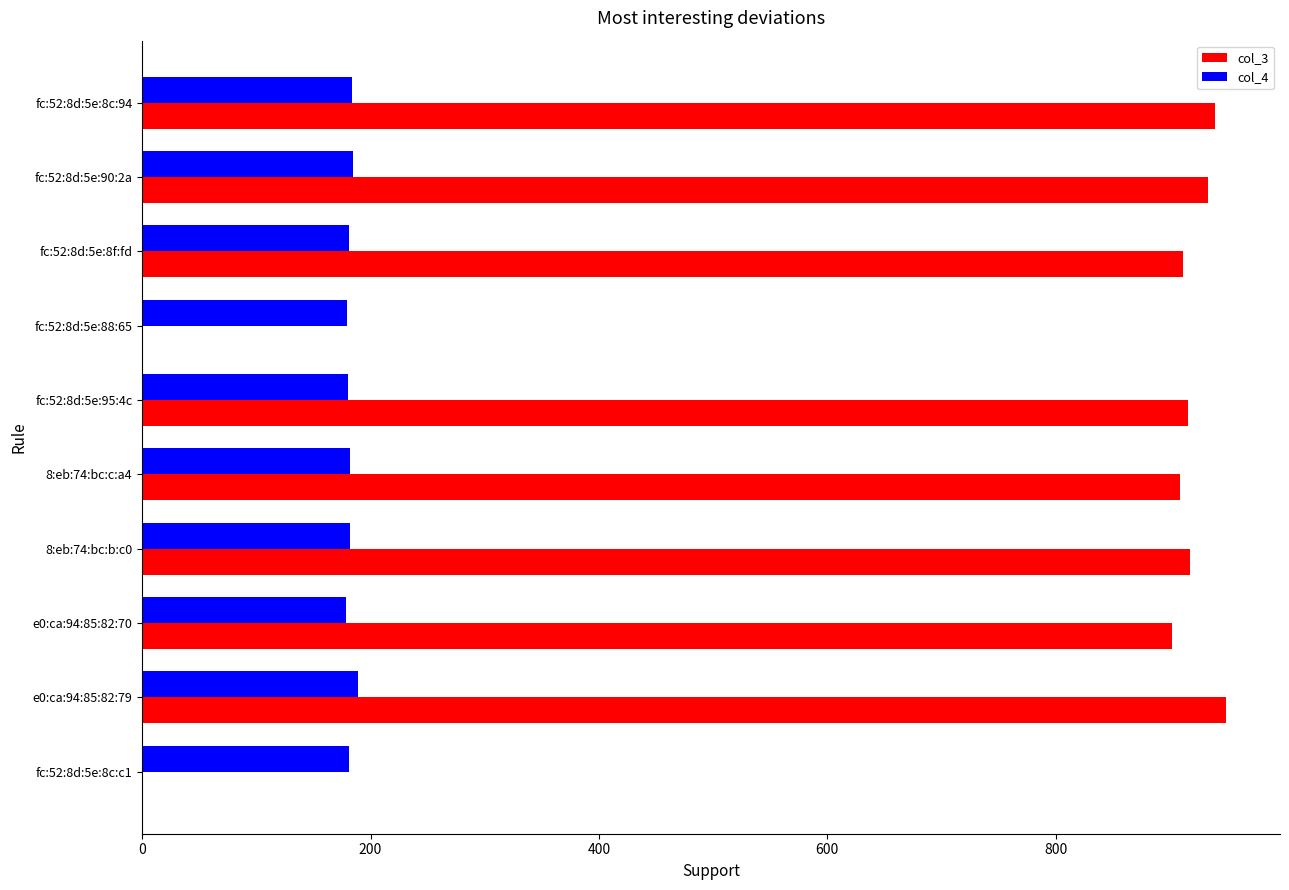

Is the value of col_3 at e0:ca:94:85:82:70 greater than the value of col_4 at fc:52:8d:5e:8c:c1?

Yes